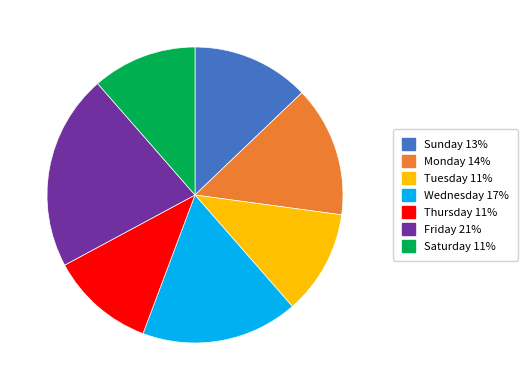

The Sunday slice represents 24% of the pie. True or false?

False